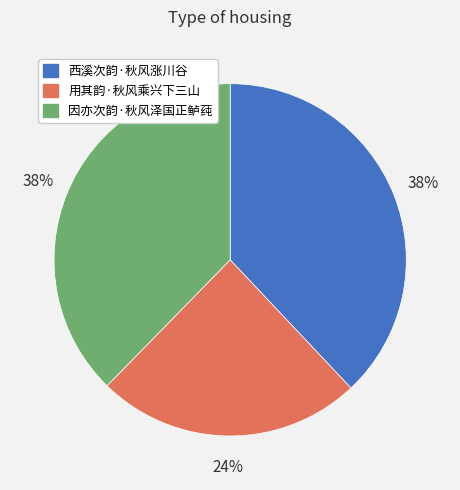

To the nearest percent, what is the average slice percentage?

33%